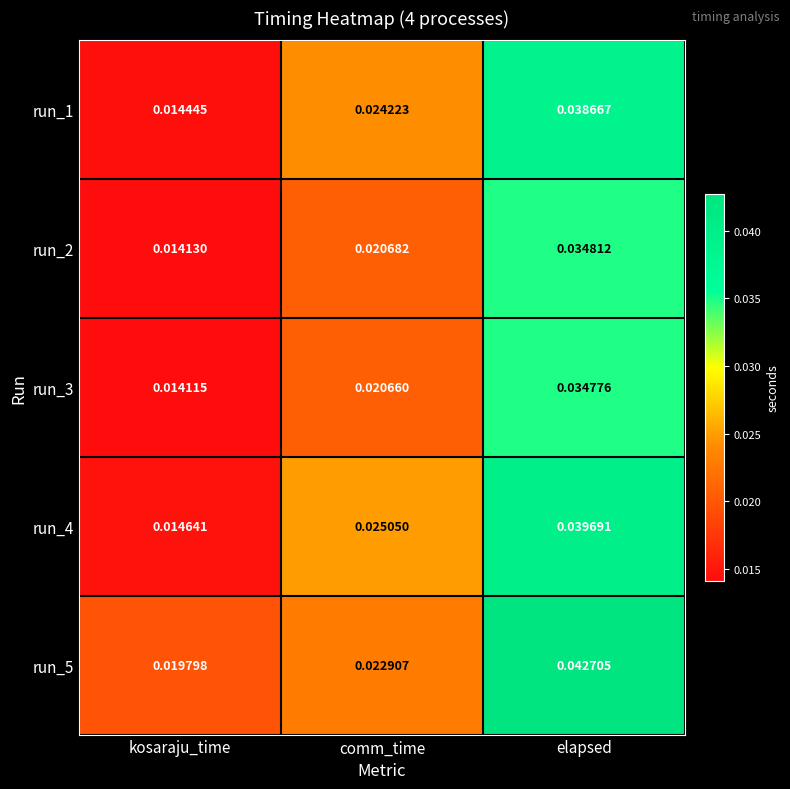

At which category does the chart reach its peak across all series?

elapsed